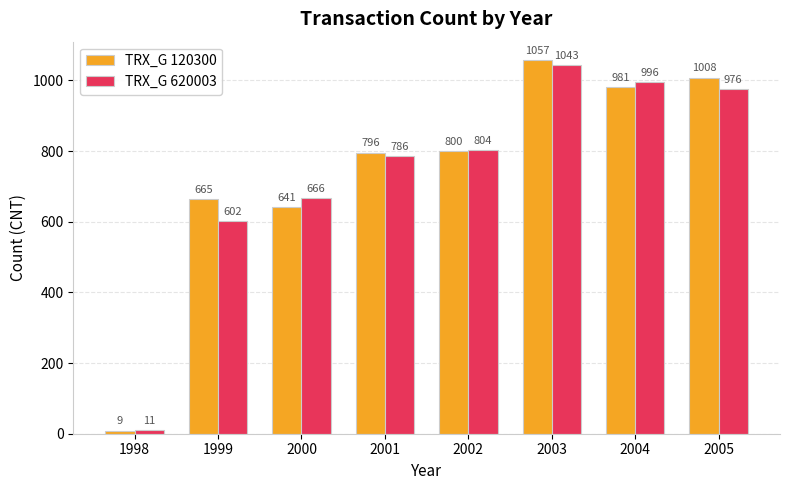

List the series in order of their overall mean, lowest first.

TRX_G 620003, TRX_G 120300